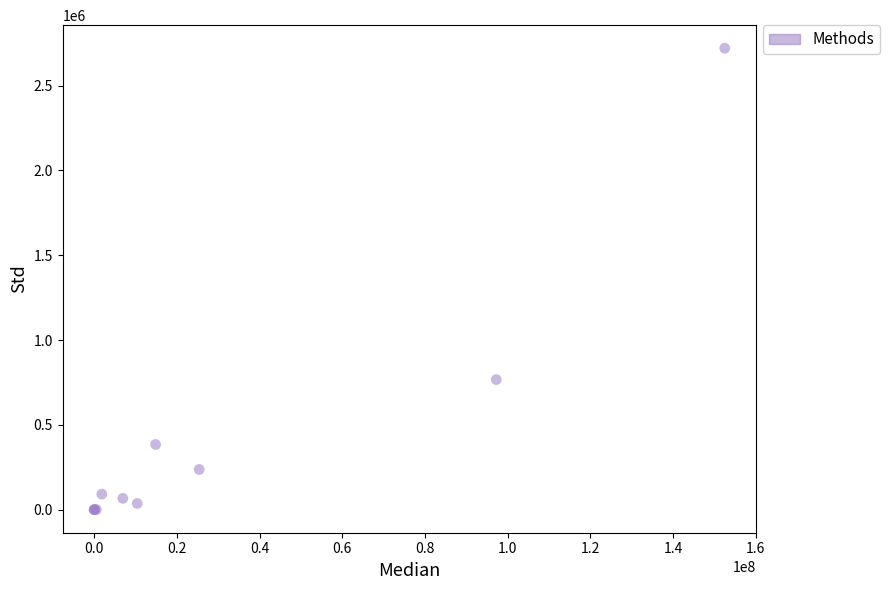

What Y value in the scatter plot is closest to 1360435?

766872.0